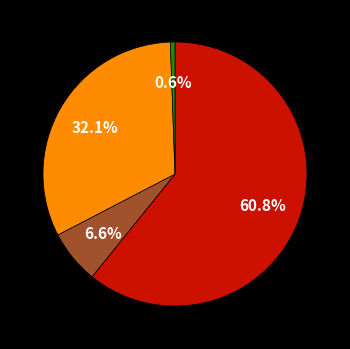

Count the number of slices in the pie.

4